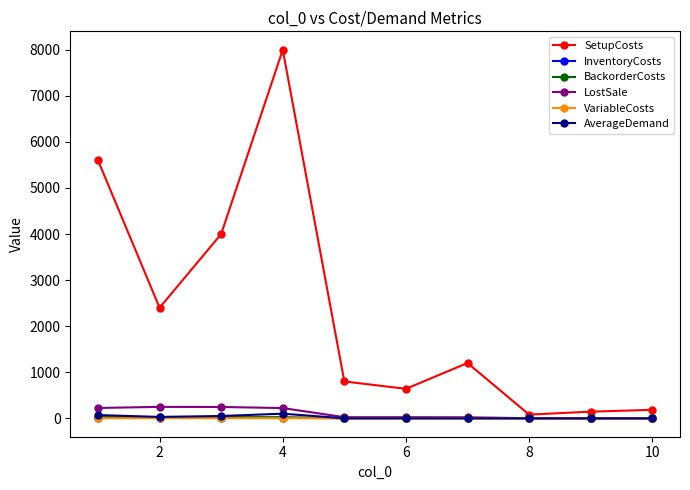

Which series has the largest range (max minus min)?

SetupCosts